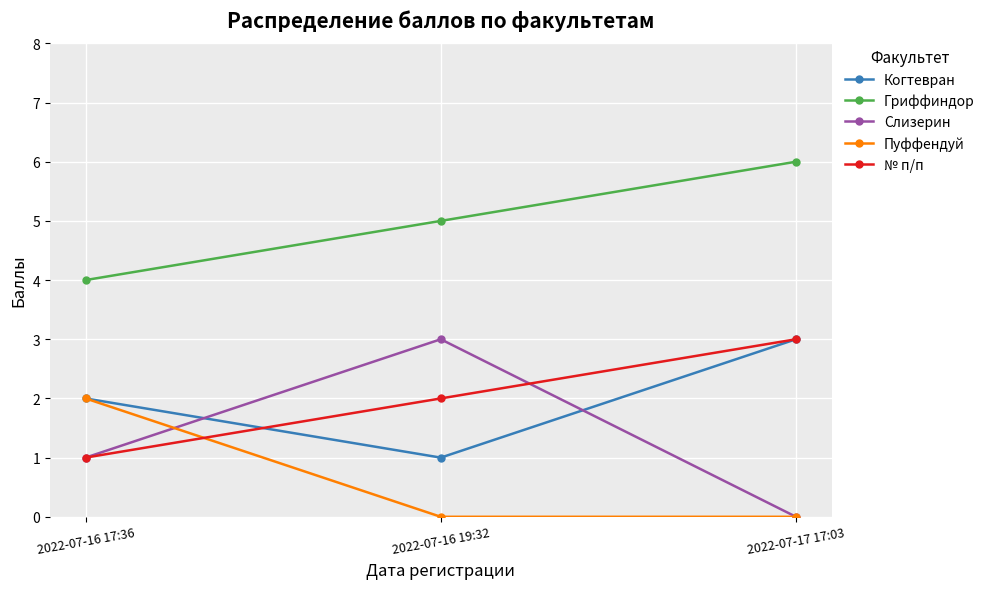

What is the label of the 2nd point from the right?

2022-07-16 19:32